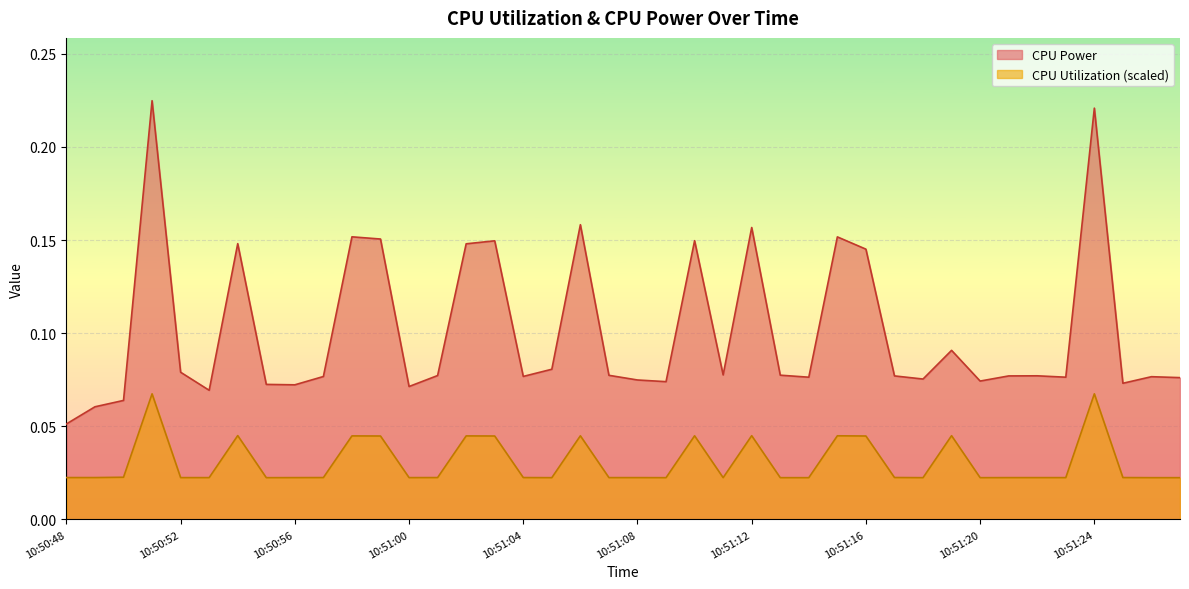

Is it true that CPU Power equals 0.0 at 10:51:08?

False